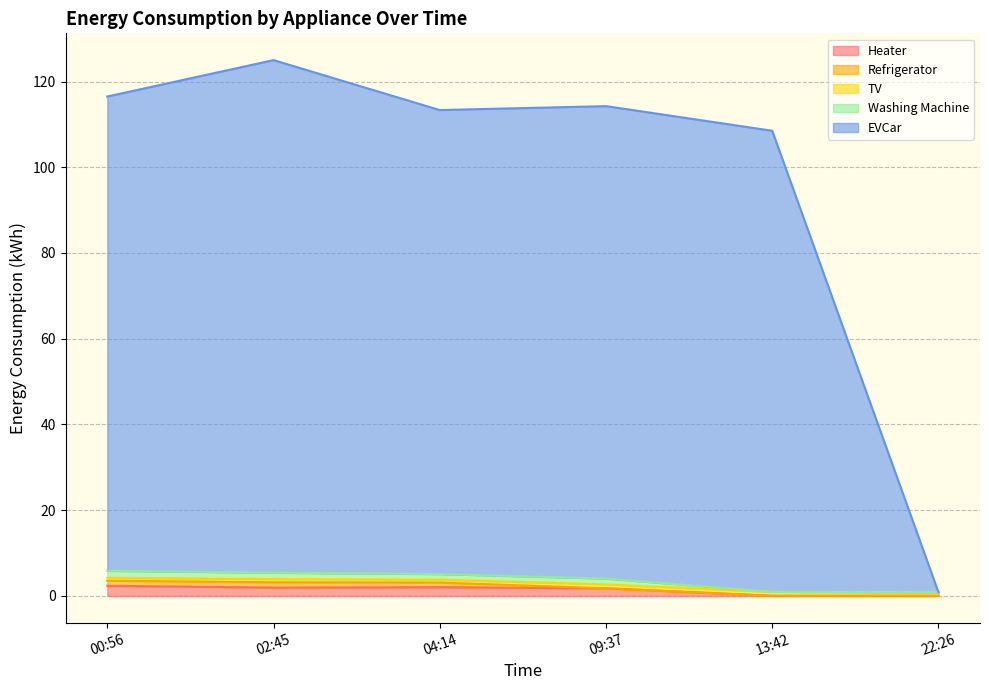

True or false: Heater has a value of 0.0 at 22:26.

True